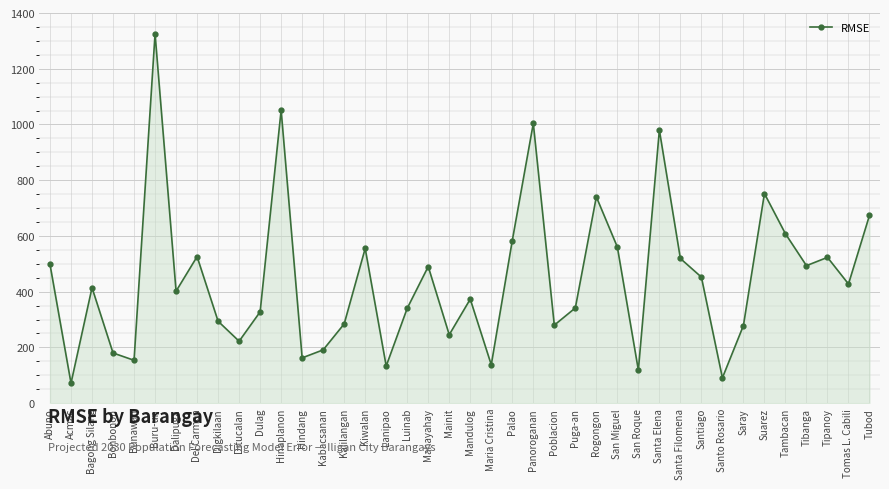

What is the label of the 31st point from the right?

Ditucalan